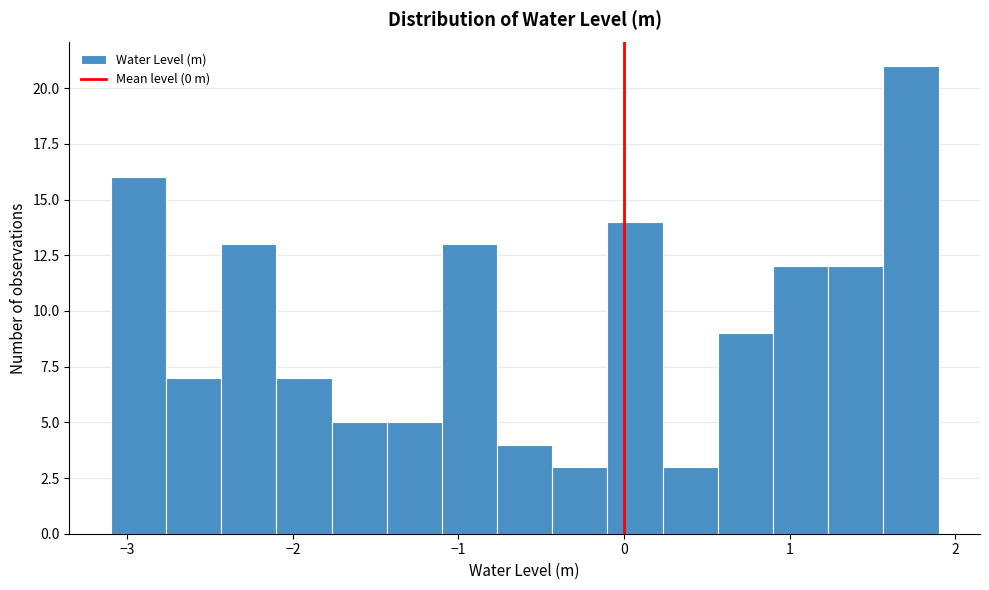

Read against the x-axis, roughly where is the centre of the tallest bar?

1.7